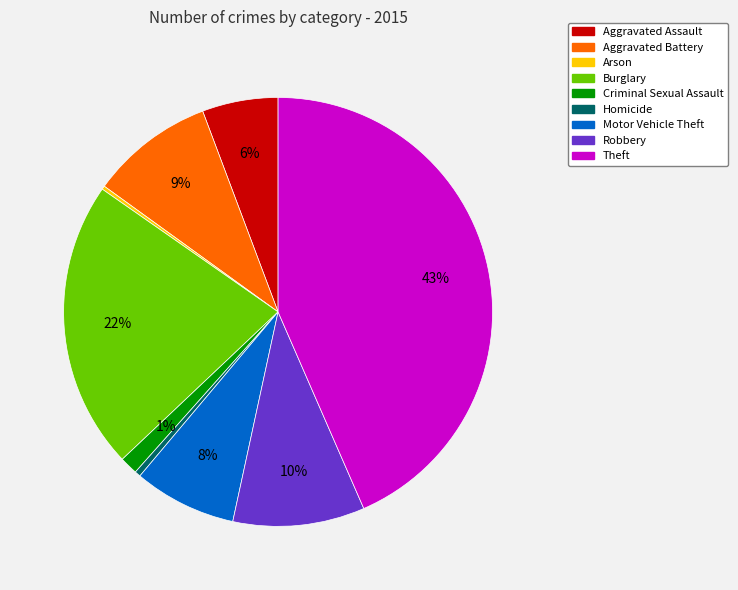

To the nearest percent, what is the difference between the Aggravated Assault and Robbery slice percentages?

4%